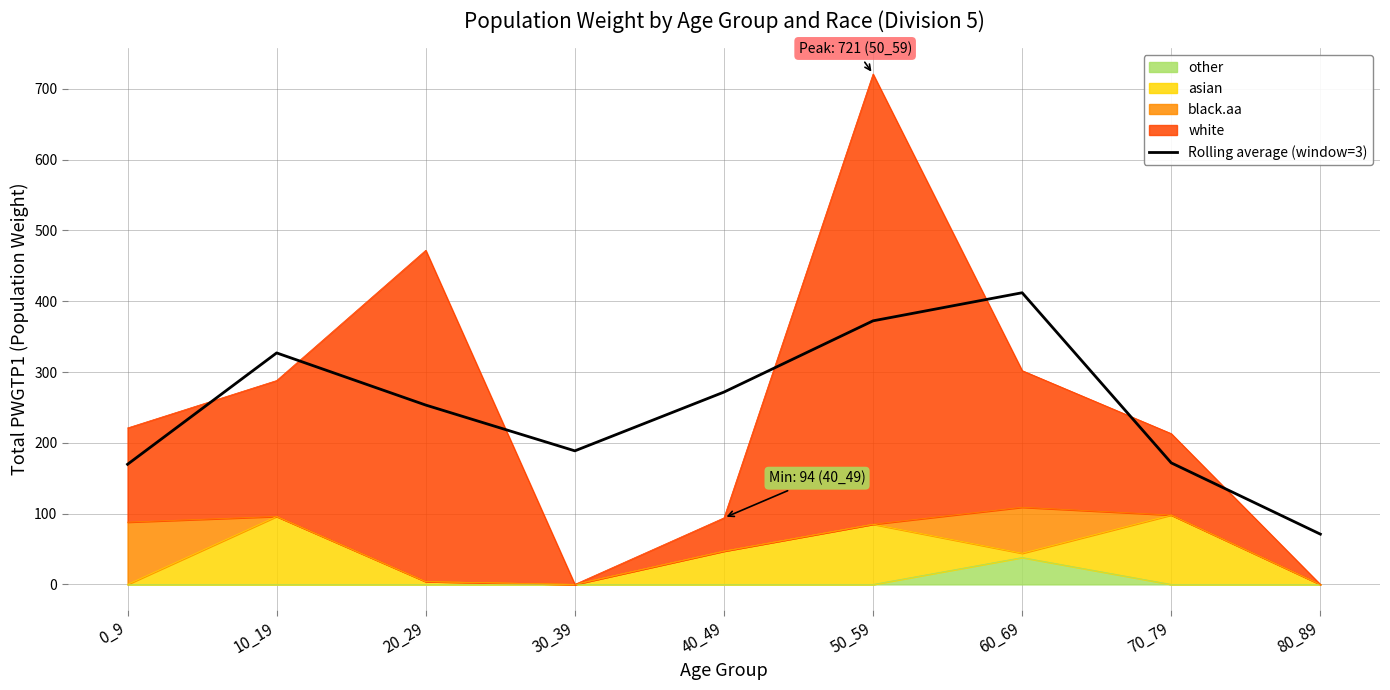

What is the change in value from 20_29 to 70_79?

-81.7